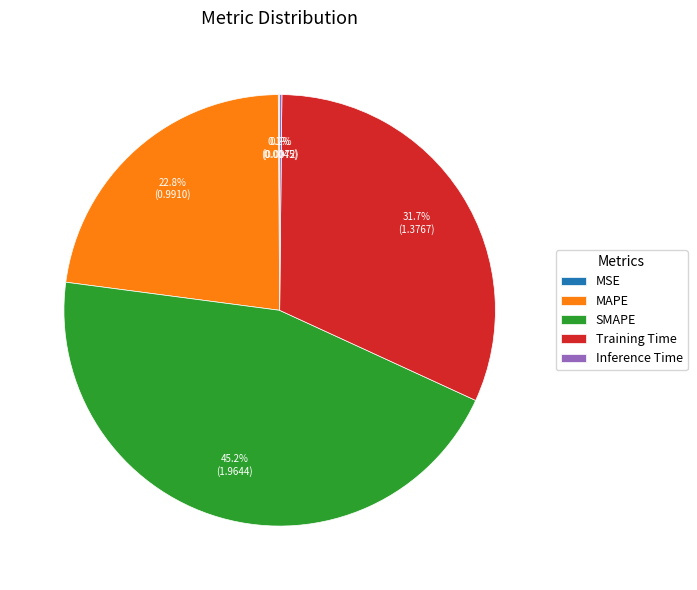

Is there a majority slice in this chart?

No